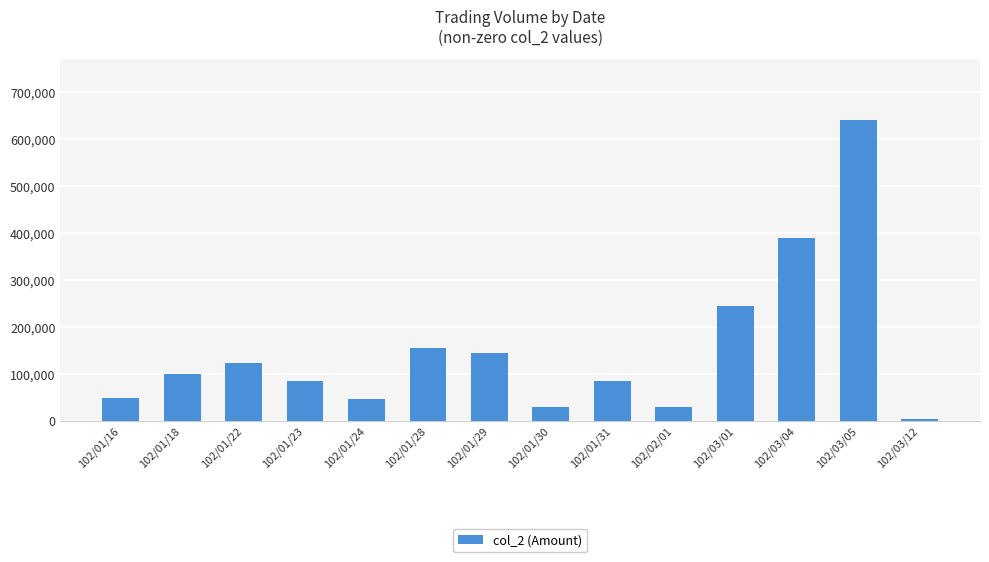

Count the number of categories in the chart.

14